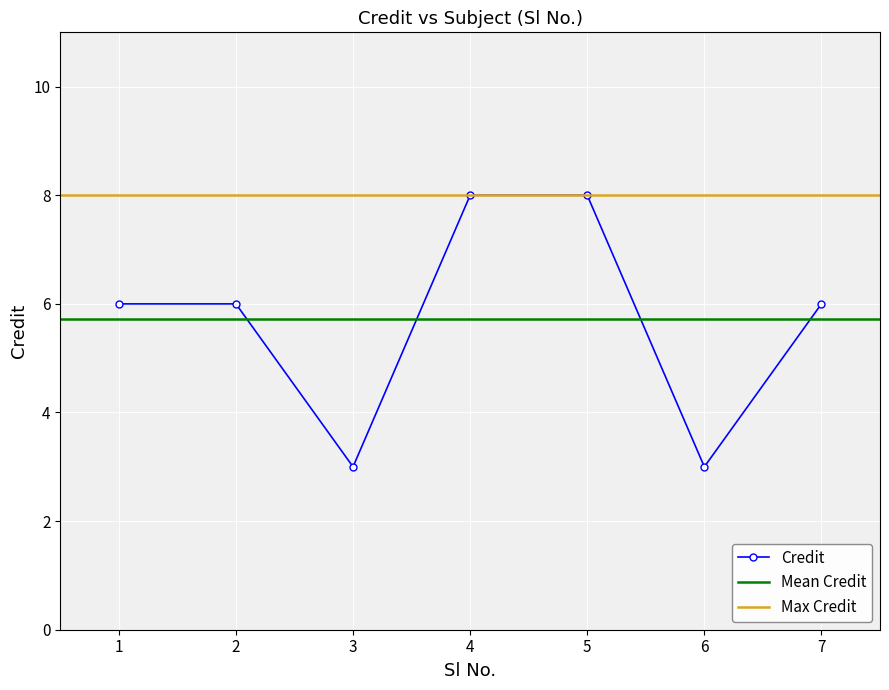

At which label is the value closest to 5?

1